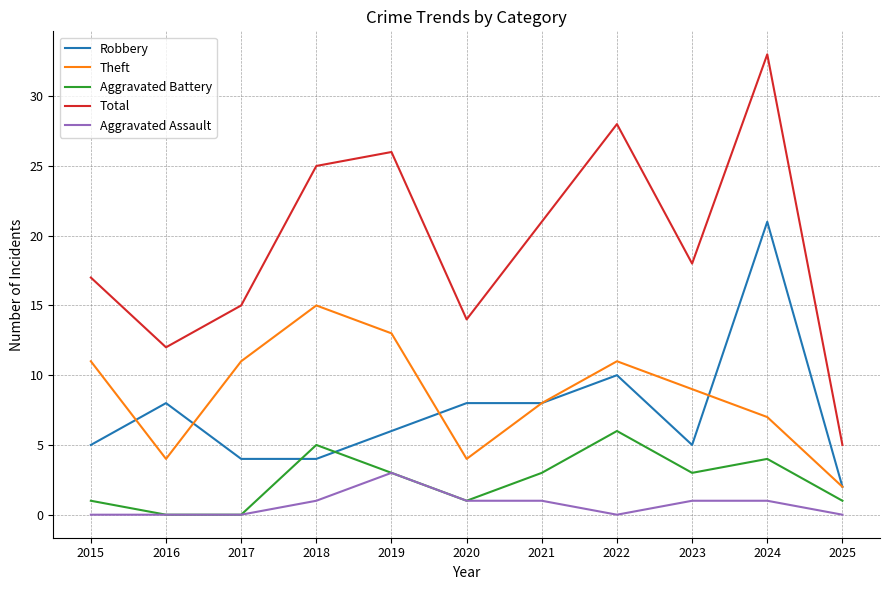

The Total series shows 7 at 2020. True or false?

False